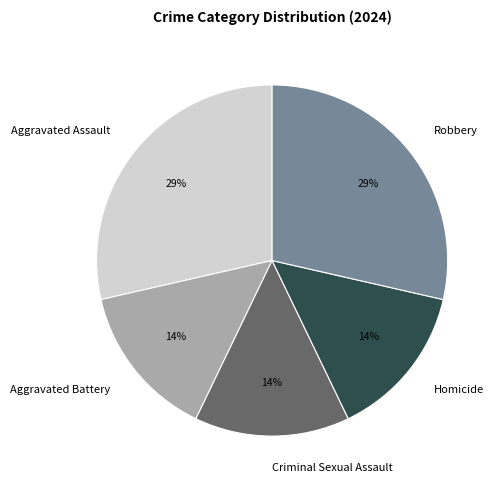

To the nearest percent, what percentage of the pie is Homicide?

14%